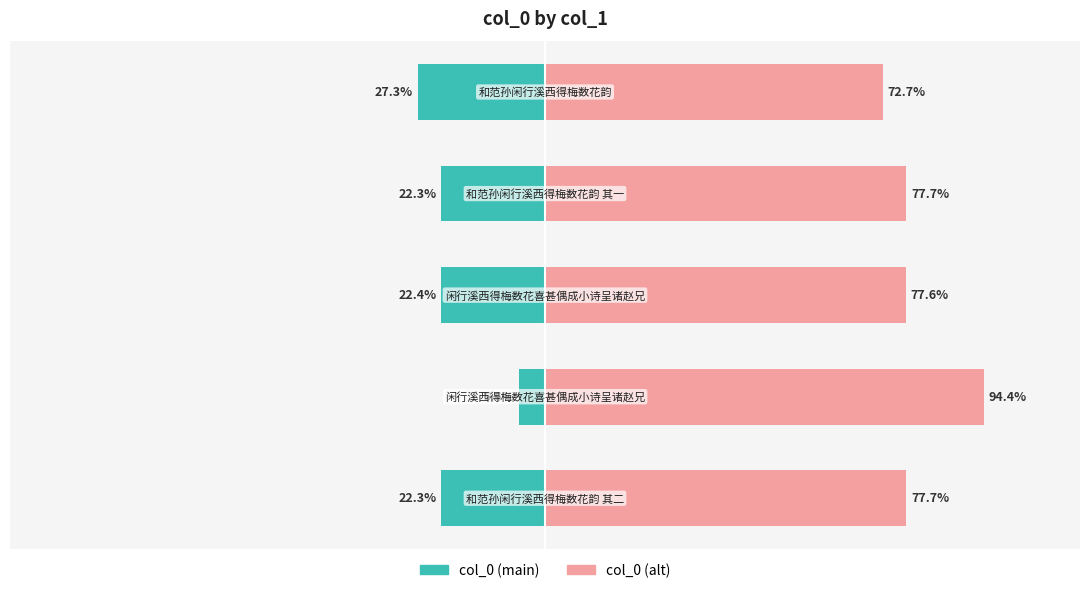

At 2, list the series in order from smallest to largest.

col_0 (main), col_0 (alt)